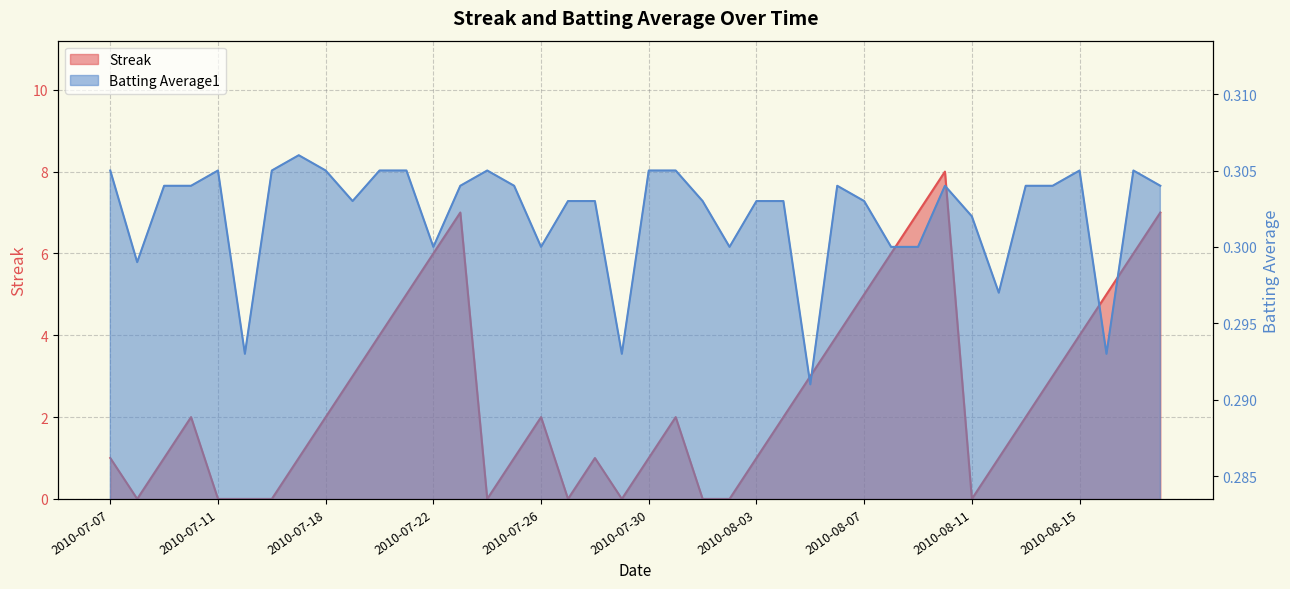

The Batting Average1 series shows 0.1 at 2010-08-16. True or false?

False